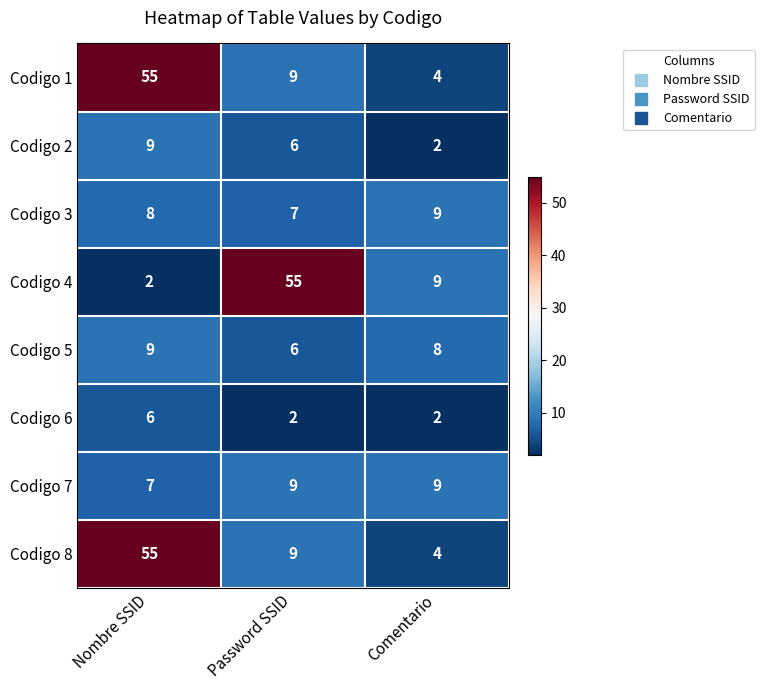

At how many categories does at least one series exceed 3?

3